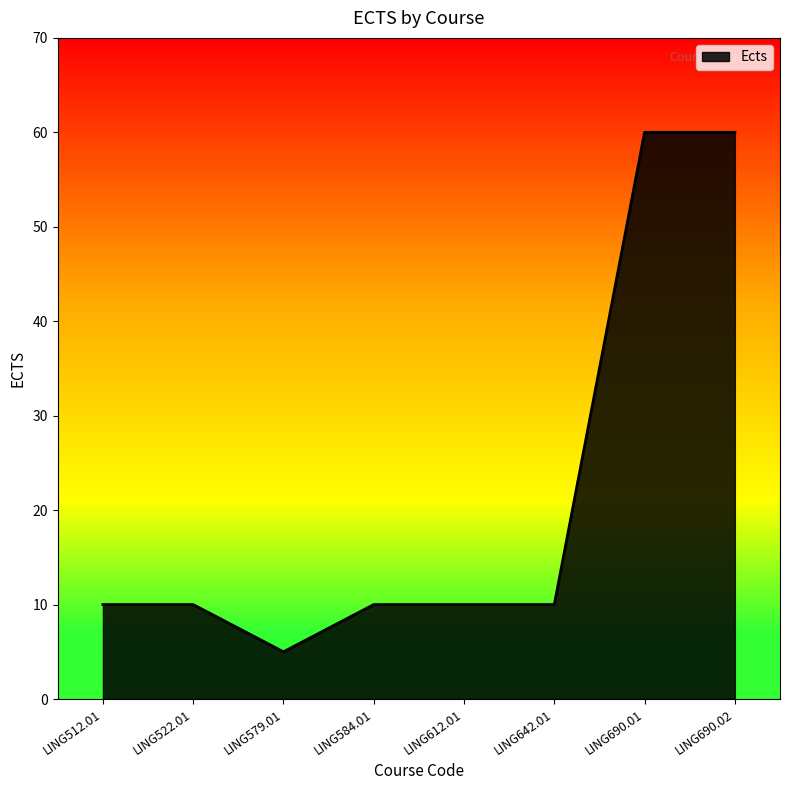

What is the smallest value displayed?

5